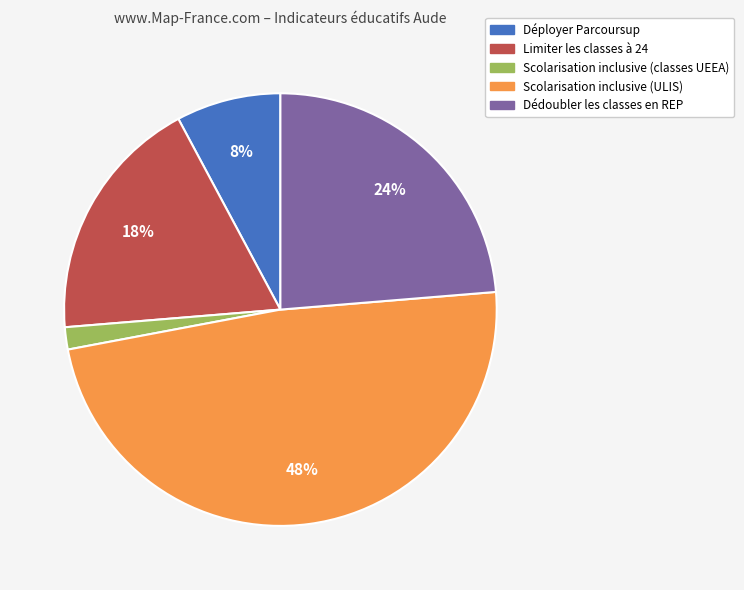

Between Dédoubler les classes en REP and Scolarisation inclusive (classes UEEA), which is larger?

Dédoubler les classes en REP